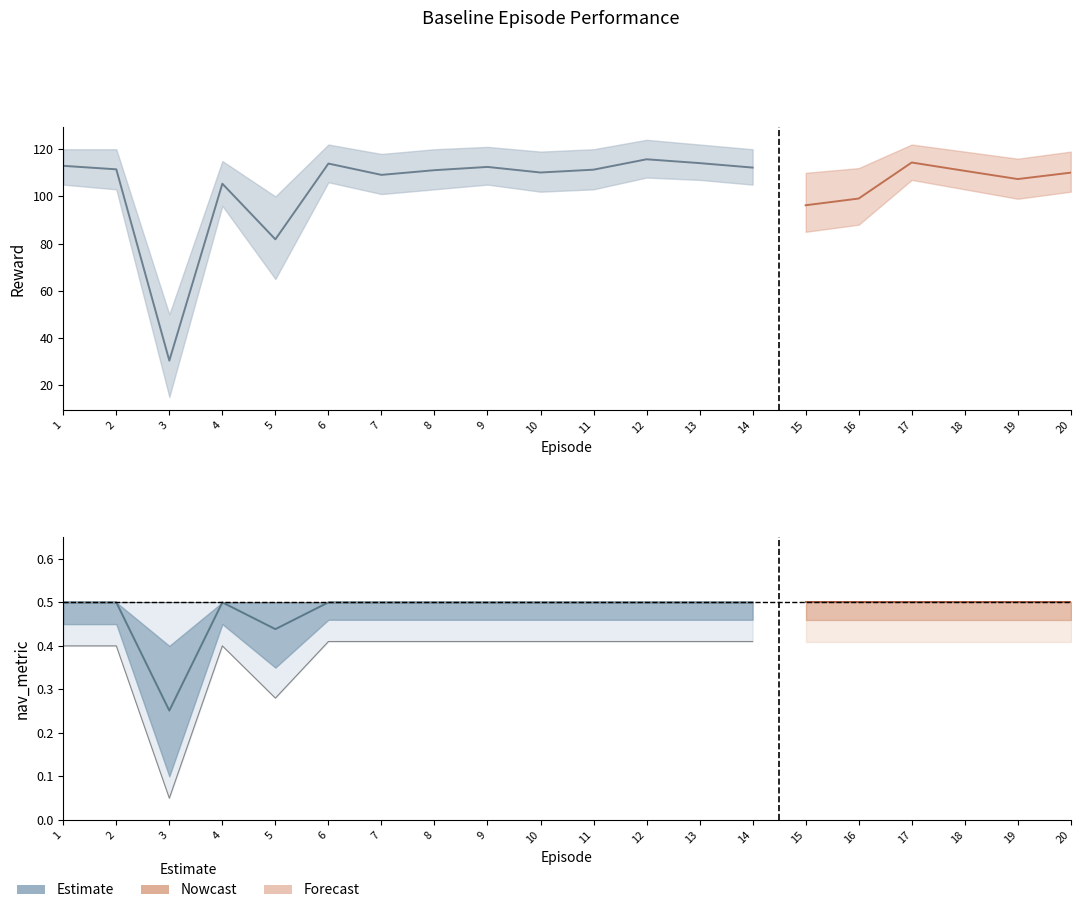

True or false: Time has more than 1 points higher than both neighbors.

True